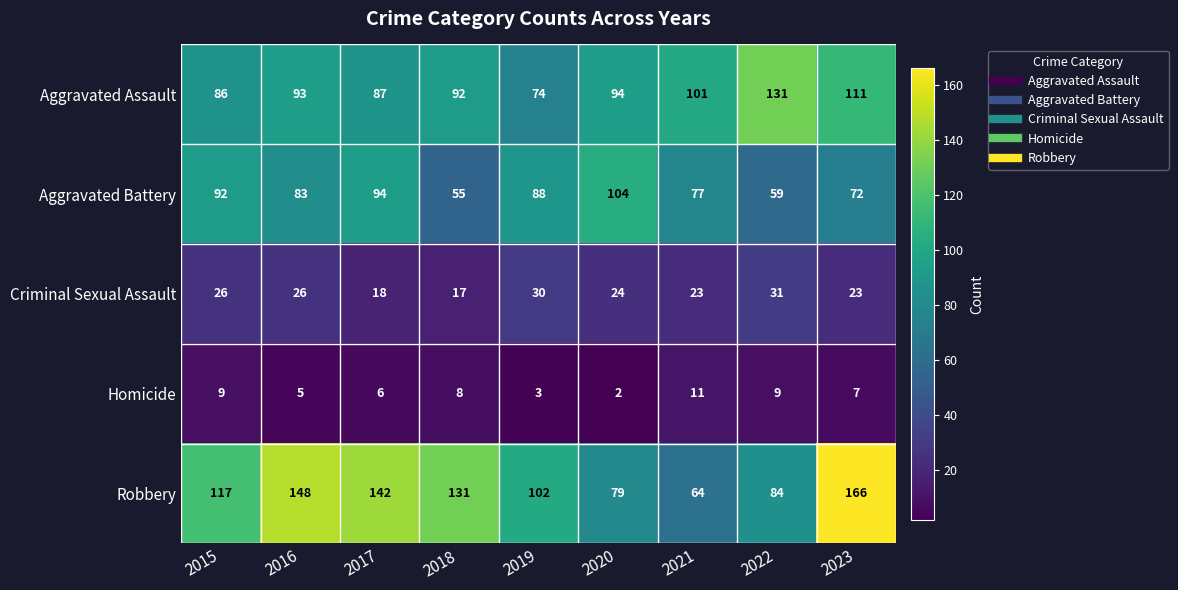

What is the sum of all Aggravated Battery values?

724